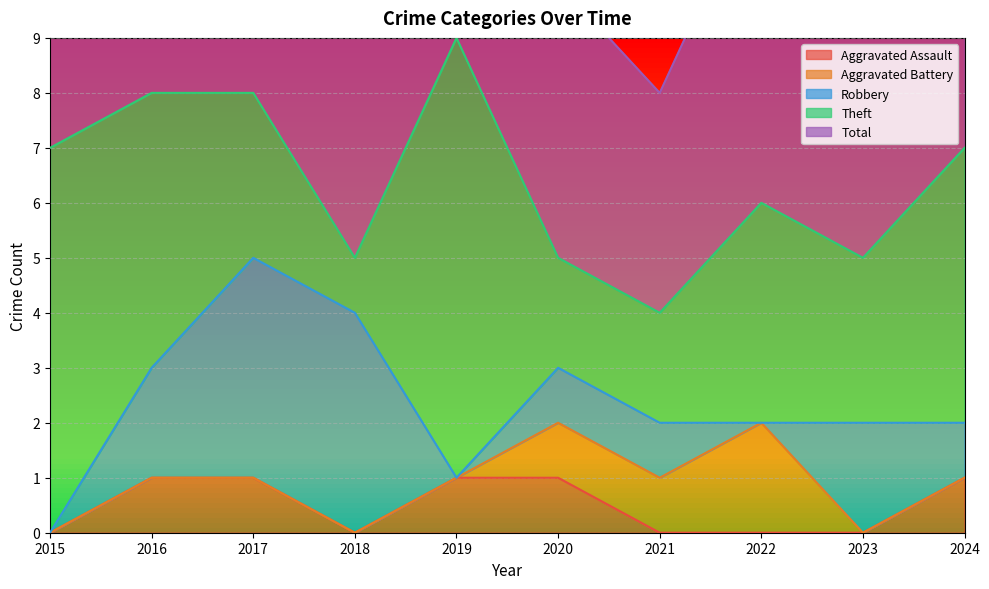

The value of Aggravated Assault at 2017 is 1. True or false?

True